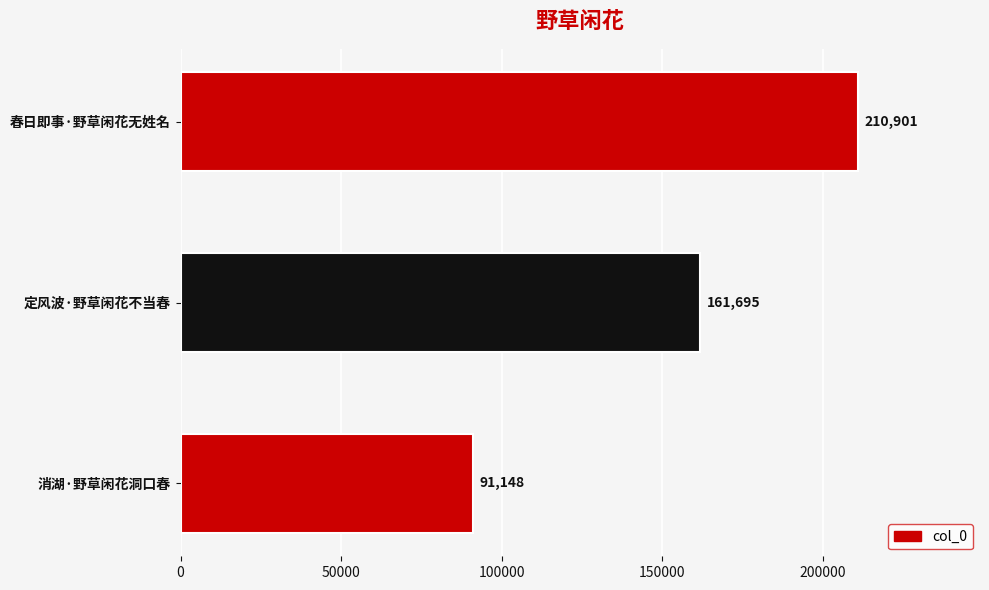

Reading bottom to top, transcribe all the data shown in this chart.

消湖·野草闲花洞口春=91148	定风波·野草闲花不当春=161695	春日即事·野草闲花无姓名=210901